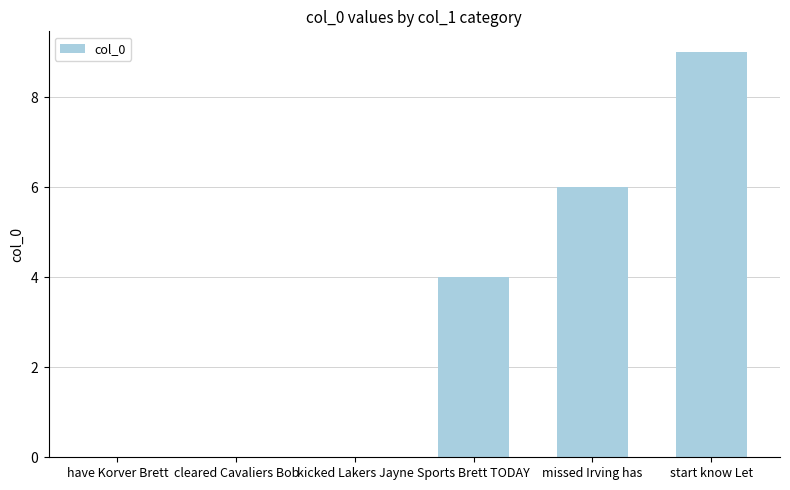

What is the change in value from kicked Lakers Jayne to Sports Brett TODAY?

+4